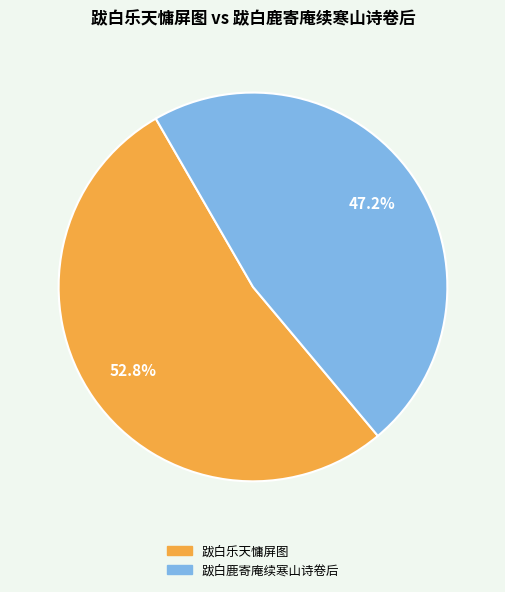

To the nearest percent, what is the difference between the largest and smallest slice percentages?

6%